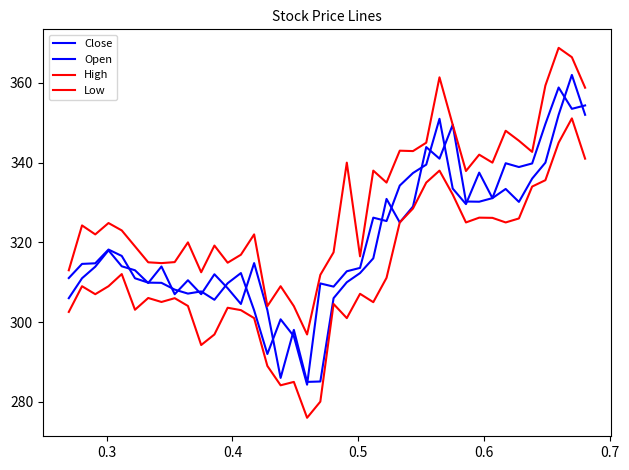

How many lines are shown in the chart?

4